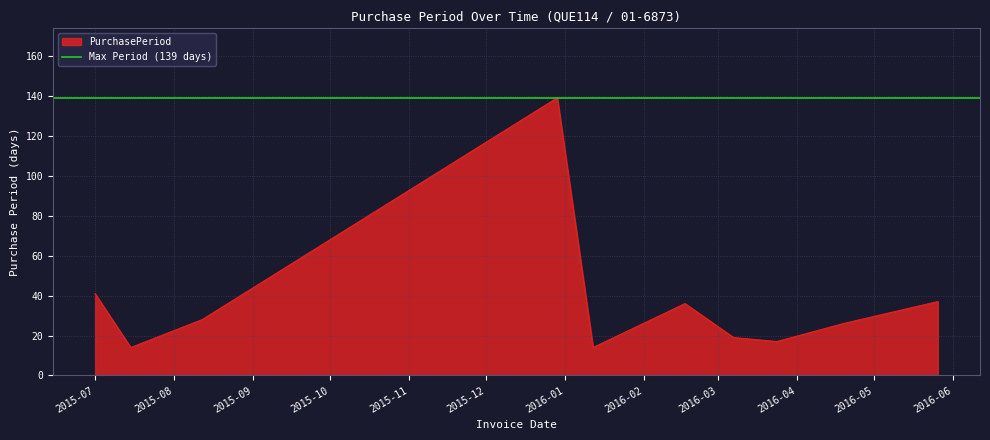

At which category does the chart reach its peak across all series?

2015-12-29